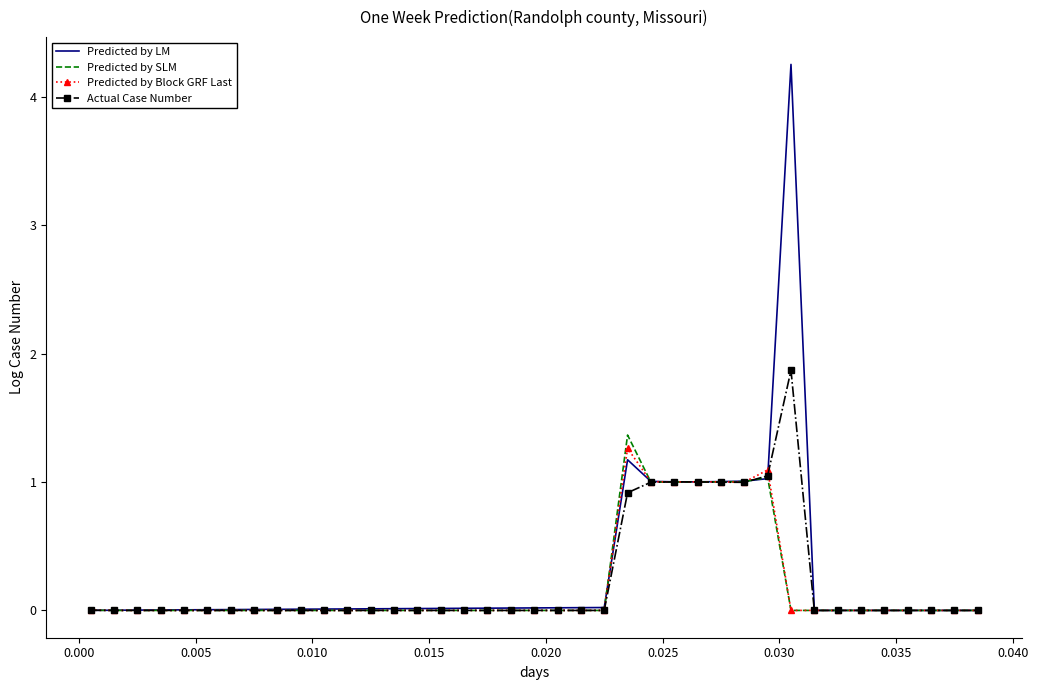

Which series has the largest range (max minus min)?

Predicted by LM